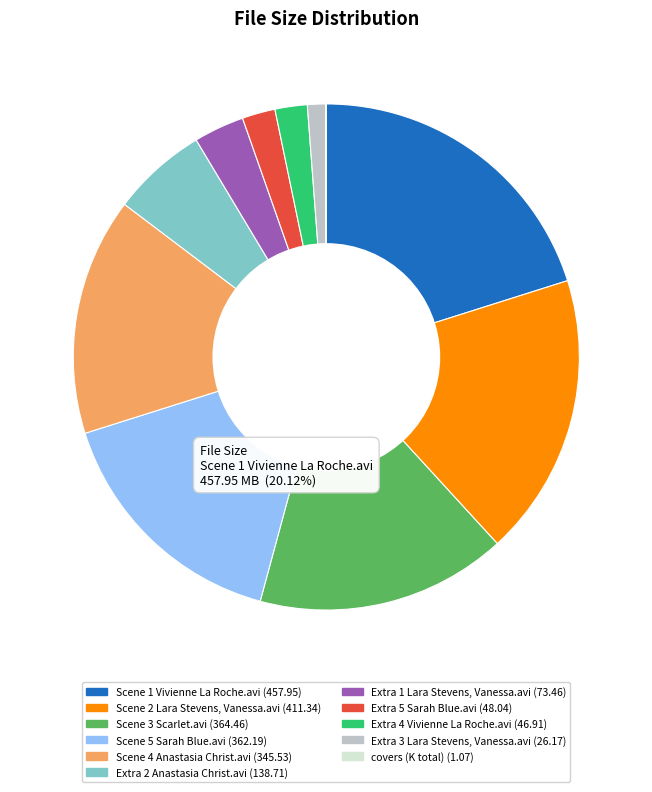

Does any single category account for the majority?

No